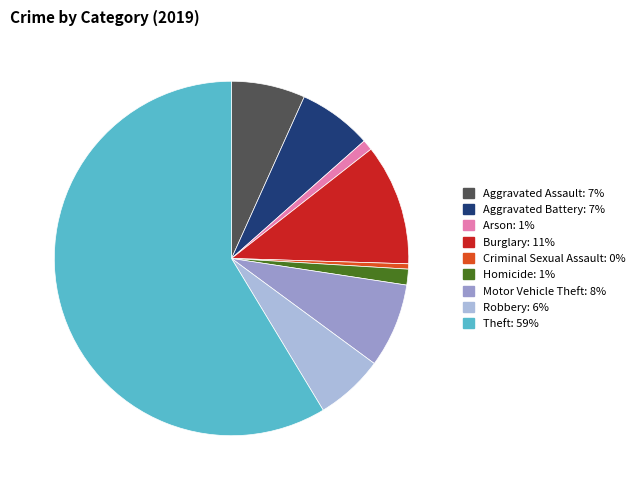

Does any single category account for the majority?

Yes